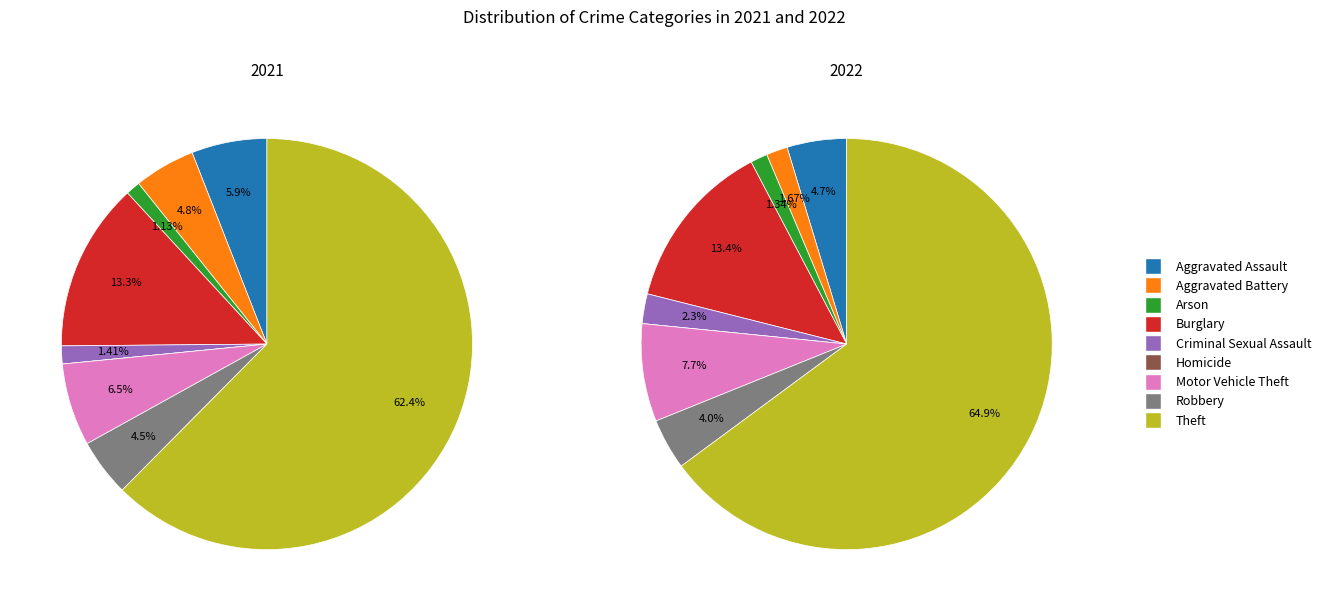

Combined, what portion of the pie is Arson and Homicide?

1.1%